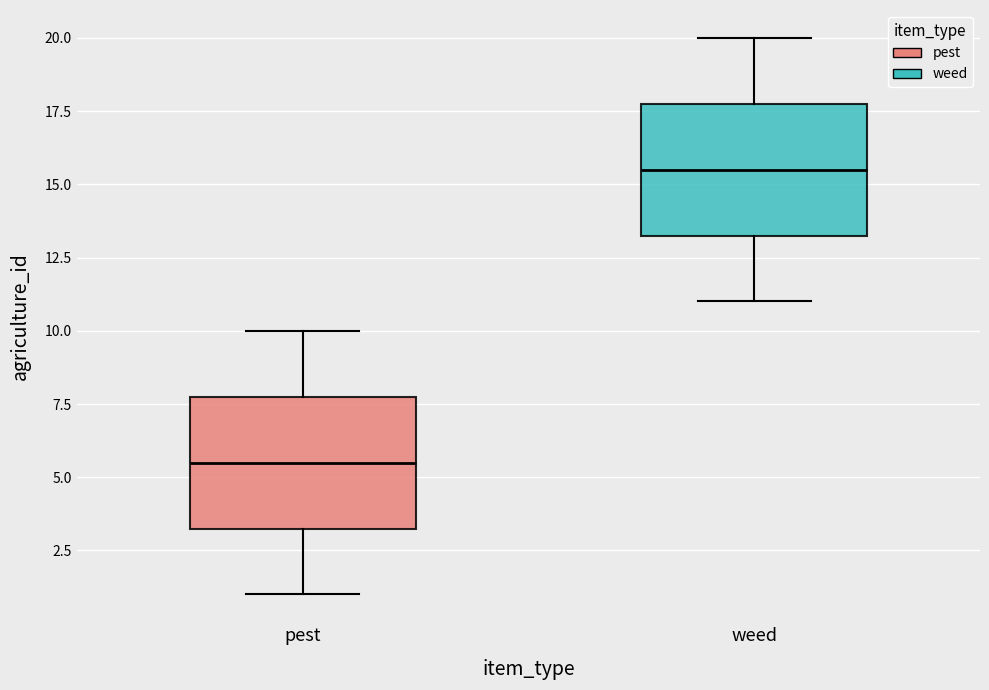

Reading left to right, read every box against the y-axis: the position of its median line, the range the box covers, and the ends of its whiskers. The values are not printed on the chart, so give them approximately, as read against the axis.

pest: median 5.5, box 3.5 to 8.0, whiskers 1.0 to 10.0
weed: median 15.5, box 13.5 to 18.0, whiskers 11.0 to 20.0